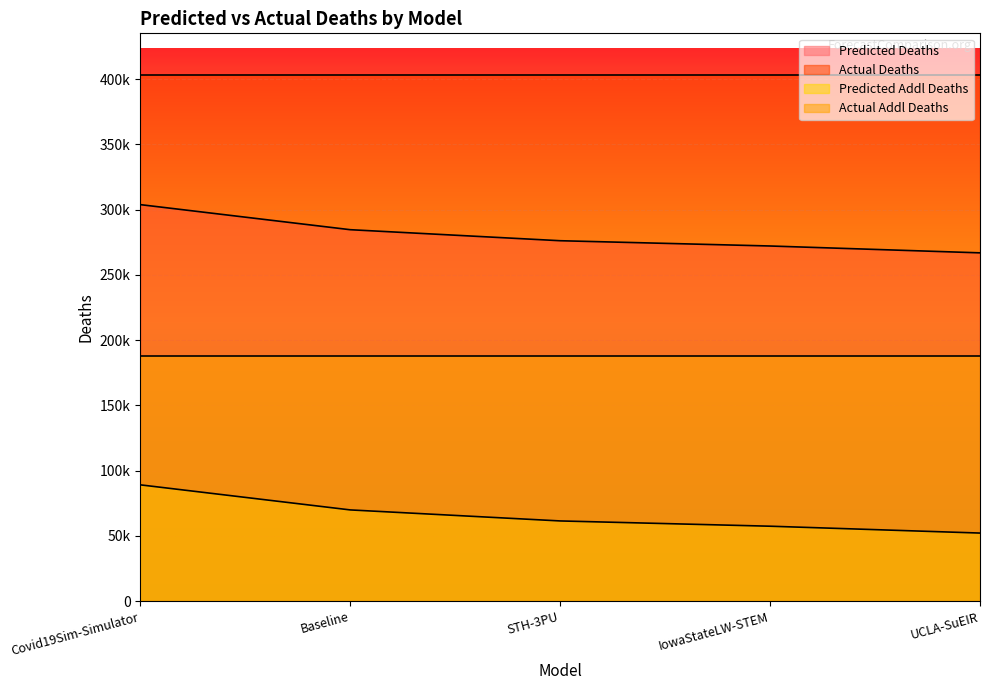

Which series has the largest range (max minus min)?

predicted_deaths